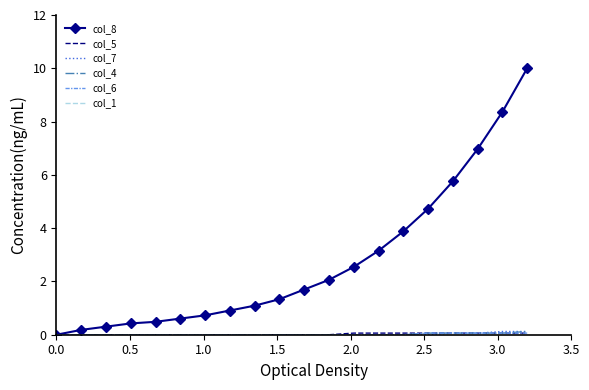

What is the maximum value for col_7?

0.1